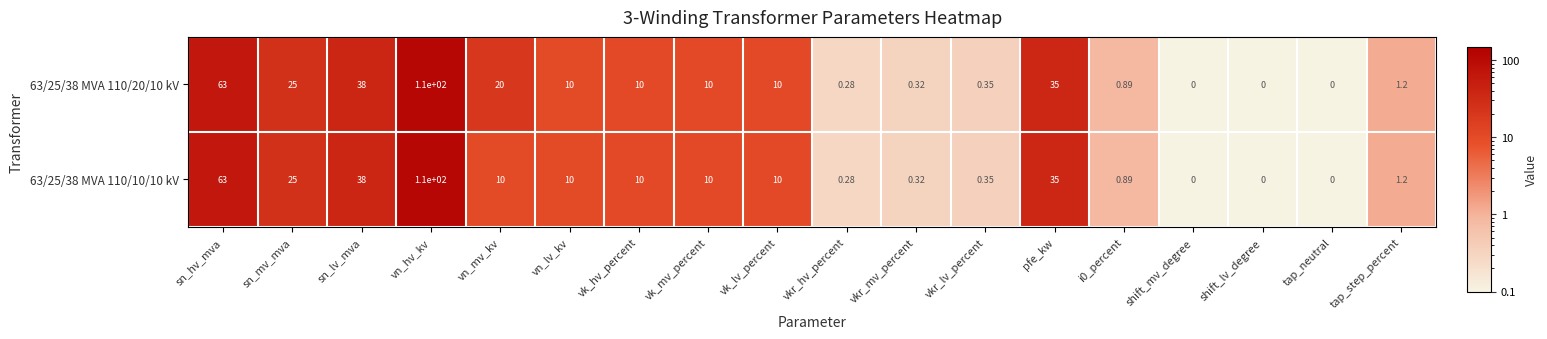

What is the greatest value displayed?

110.0